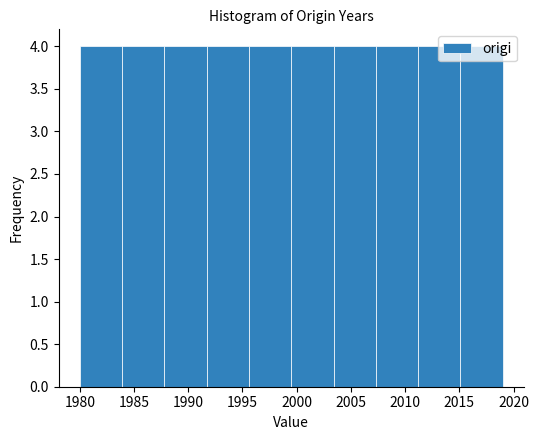

Reading left to right, list every bar in this chart as the range it spans on the x-axis followed by its height. Neither the bar edges nor the heights are printed on the chart, so give them approximately, as read against the axes.

1980.0 to 1983.9: 4
1983.9 to 1987.8: 4
1987.8 to 1991.7: 4
1991.7 to 1995.6: 4
1995.6 to 1999.5: 4
1999.5 to 2003.4: 4
2003.4 to 2007.3: 4
2007.3 to 2011.2: 4
2011.2 to 2015.1: 4
2015.1 to 2019.0: 4